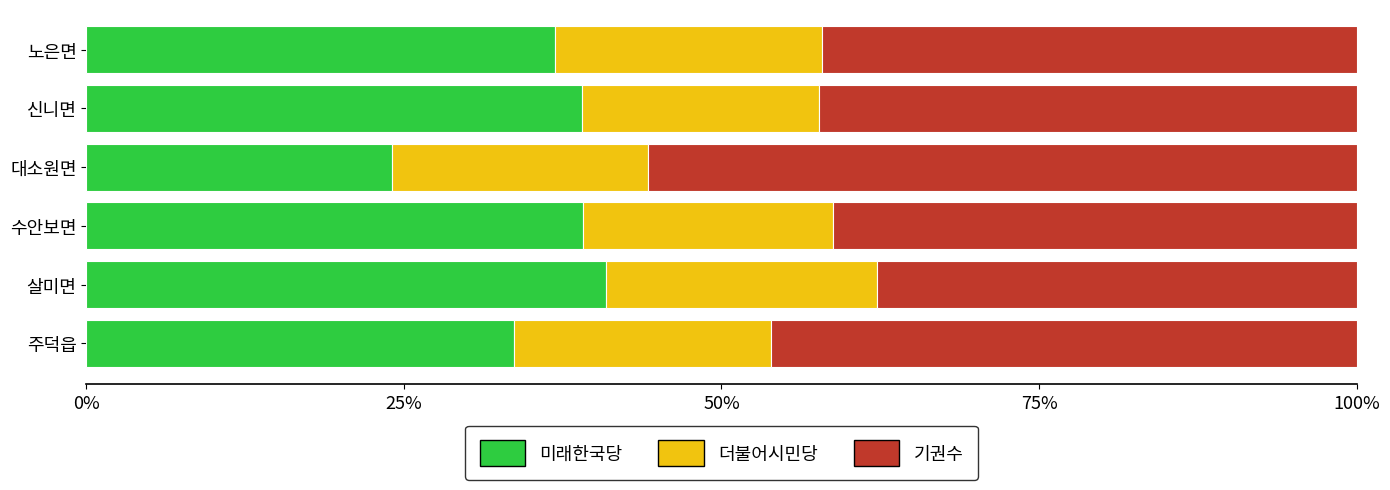

What is the total value across all series at 살미면?

100.0